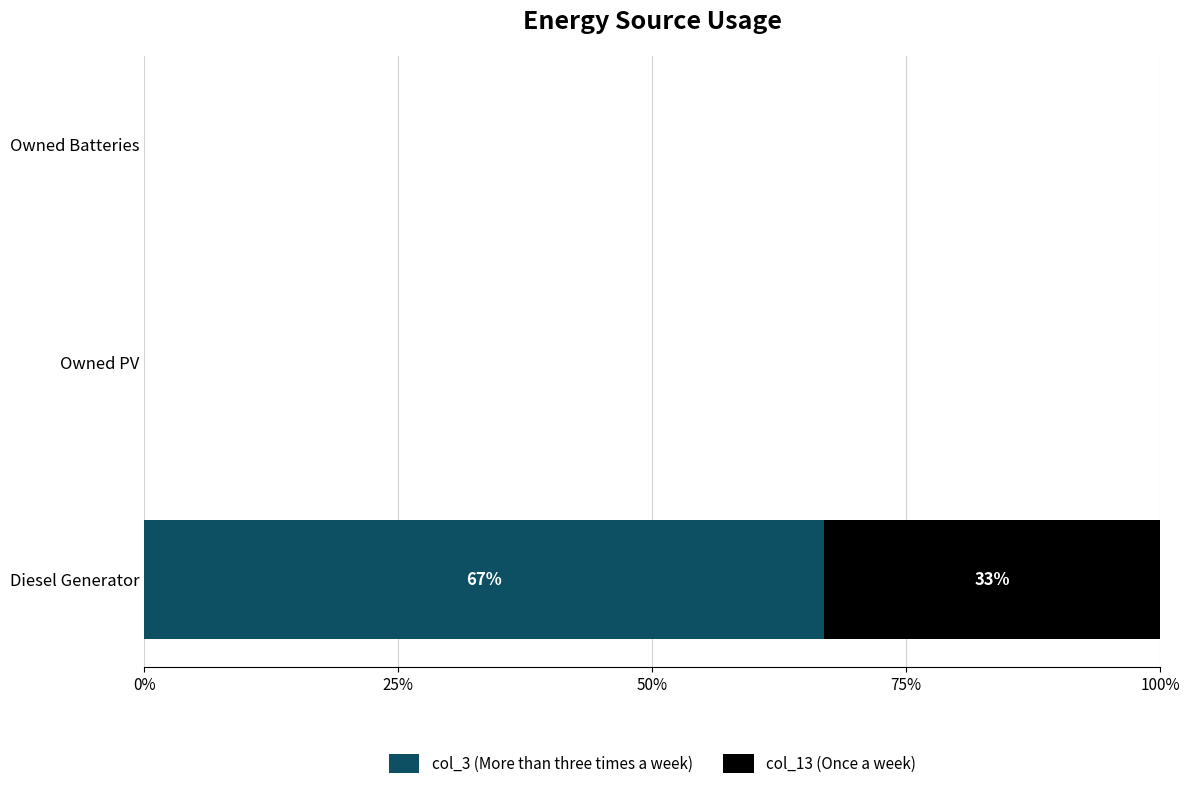

True or false: col_3 (More than three times a week) has a value of 33.2 at Diesel Generator.

False